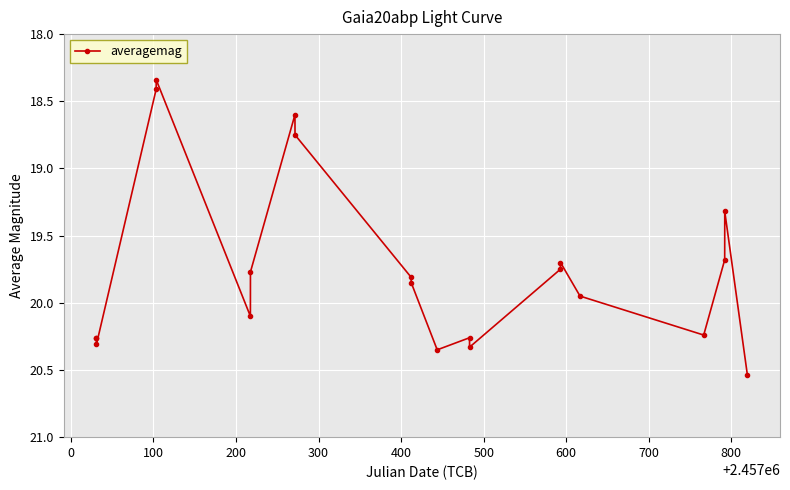

What is the difference between the second highest and minimum values?

2.0